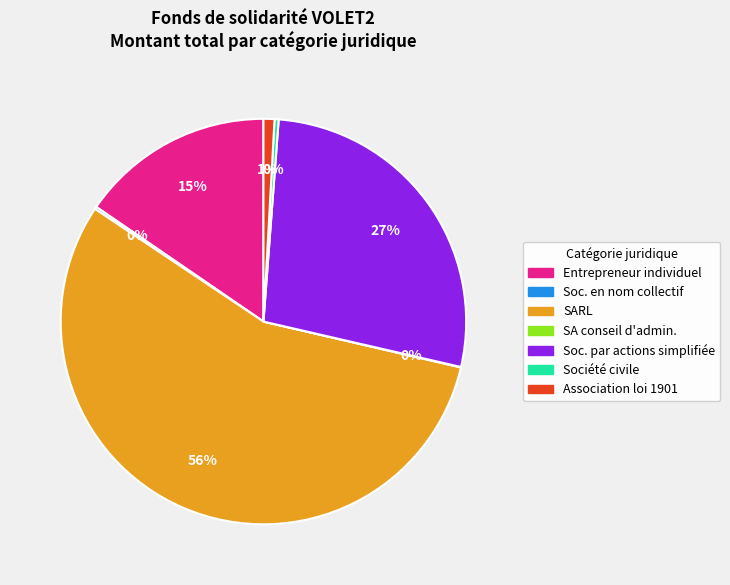

Is there a majority slice in this chart?

Yes